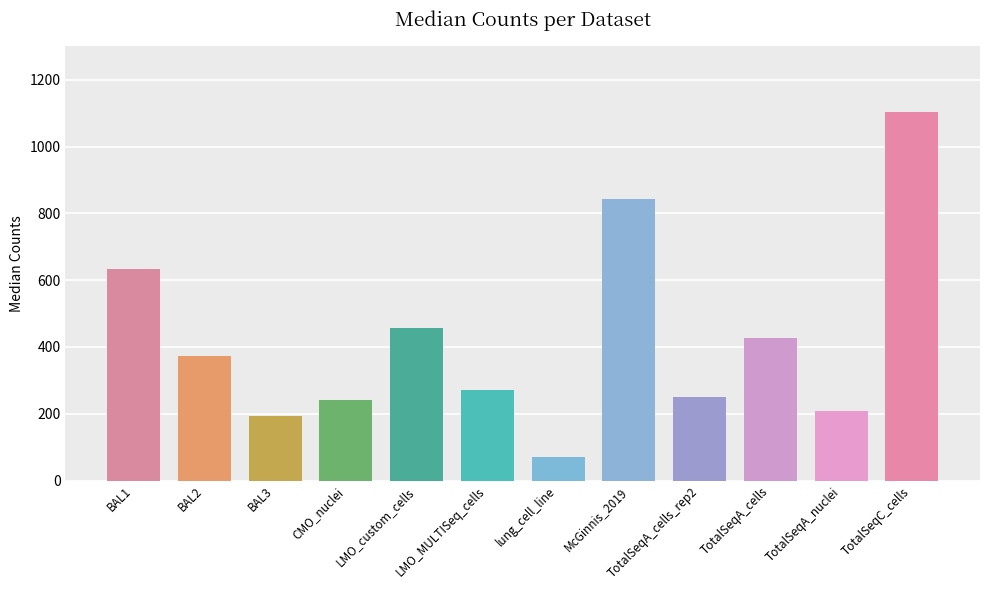

True or false: the data shows 71 at lung_cell_line.

True